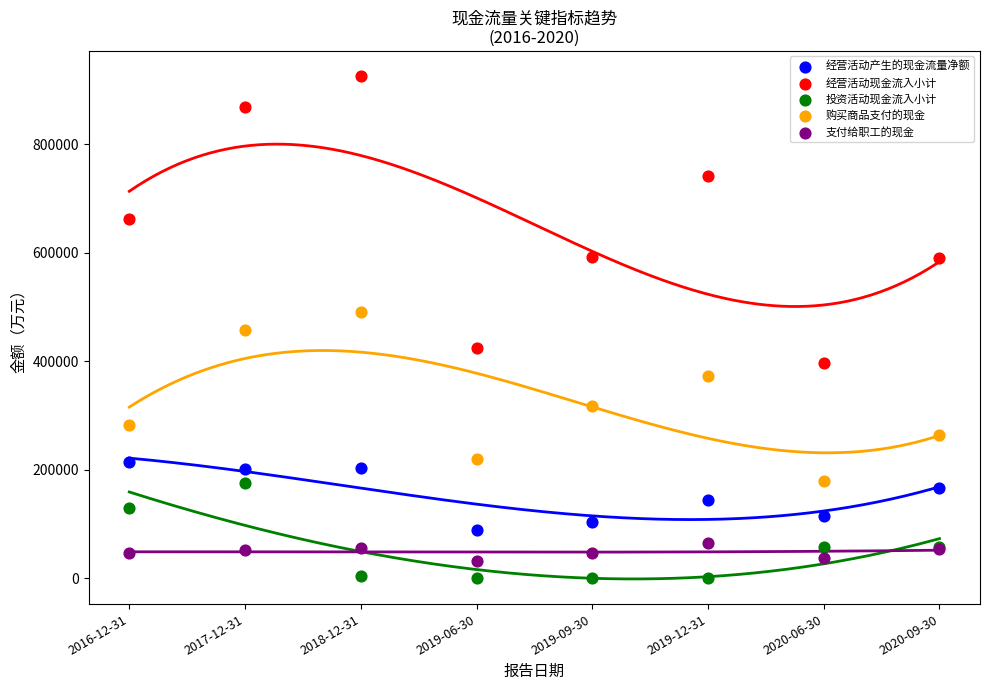

Which series contains the highest Y value?

经营活动现金流入小计